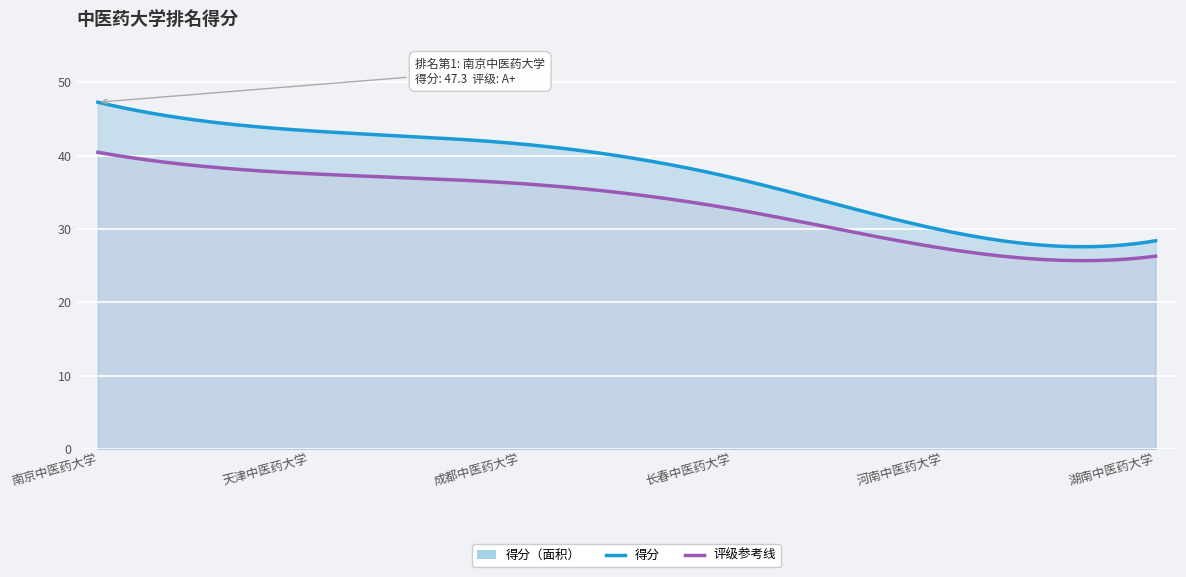

What is the sum of all values?

227.5